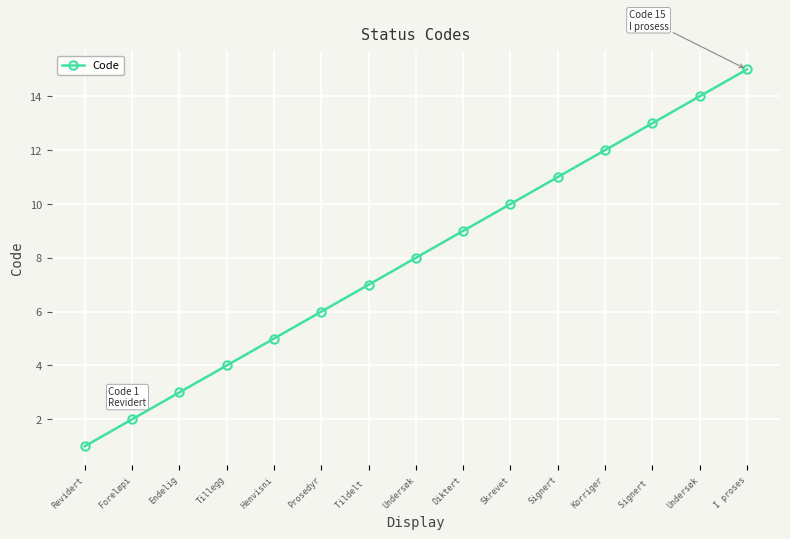

How many categories are shown in the chart?

15